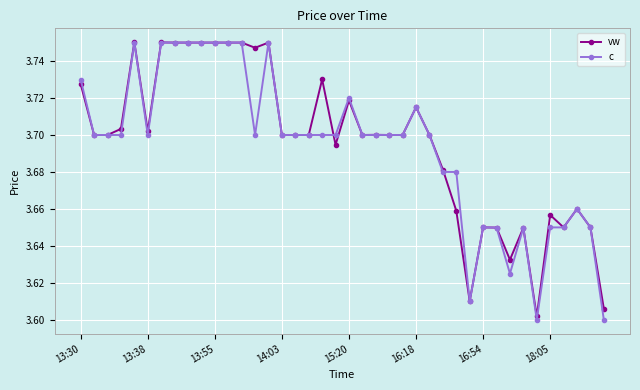

What is the sum of all c values?

147.8